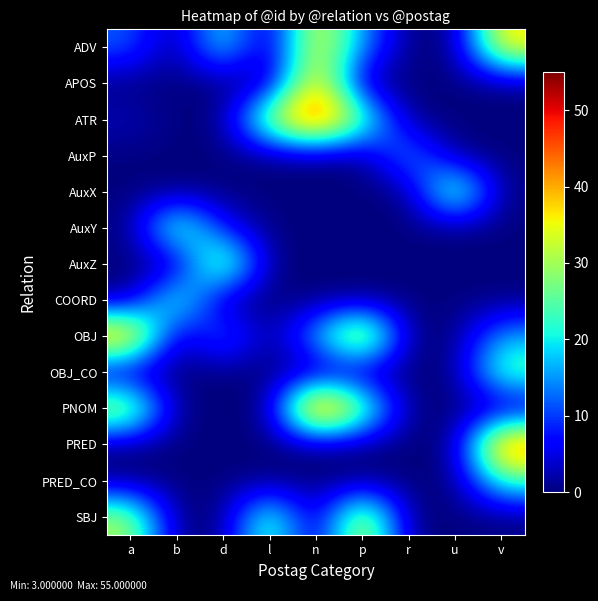

How many data points does each series have?

9